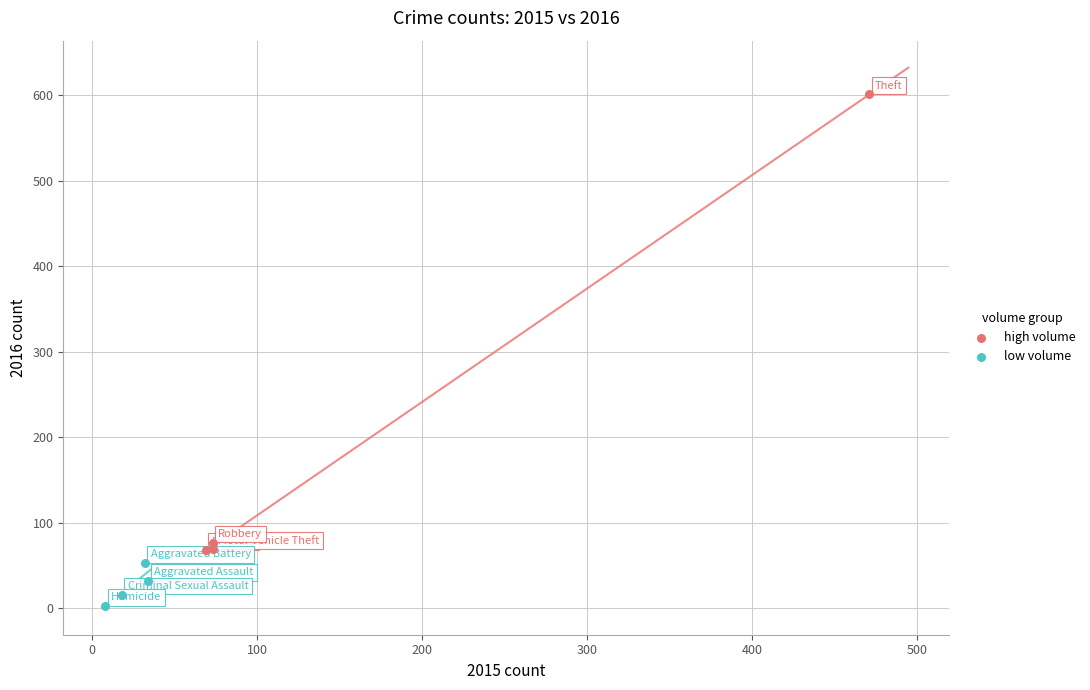

Which series contains the lowest Y value?

low volume